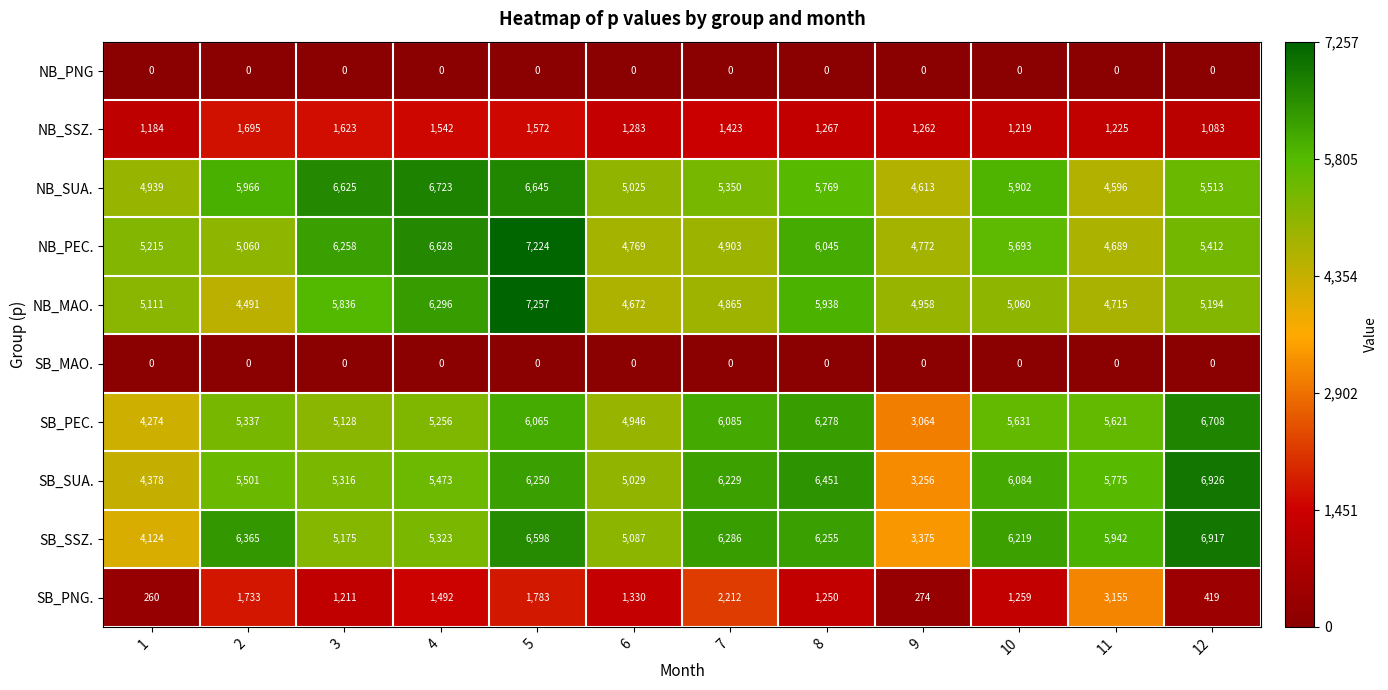

At how many categories does at least one series exceed 4607?

12